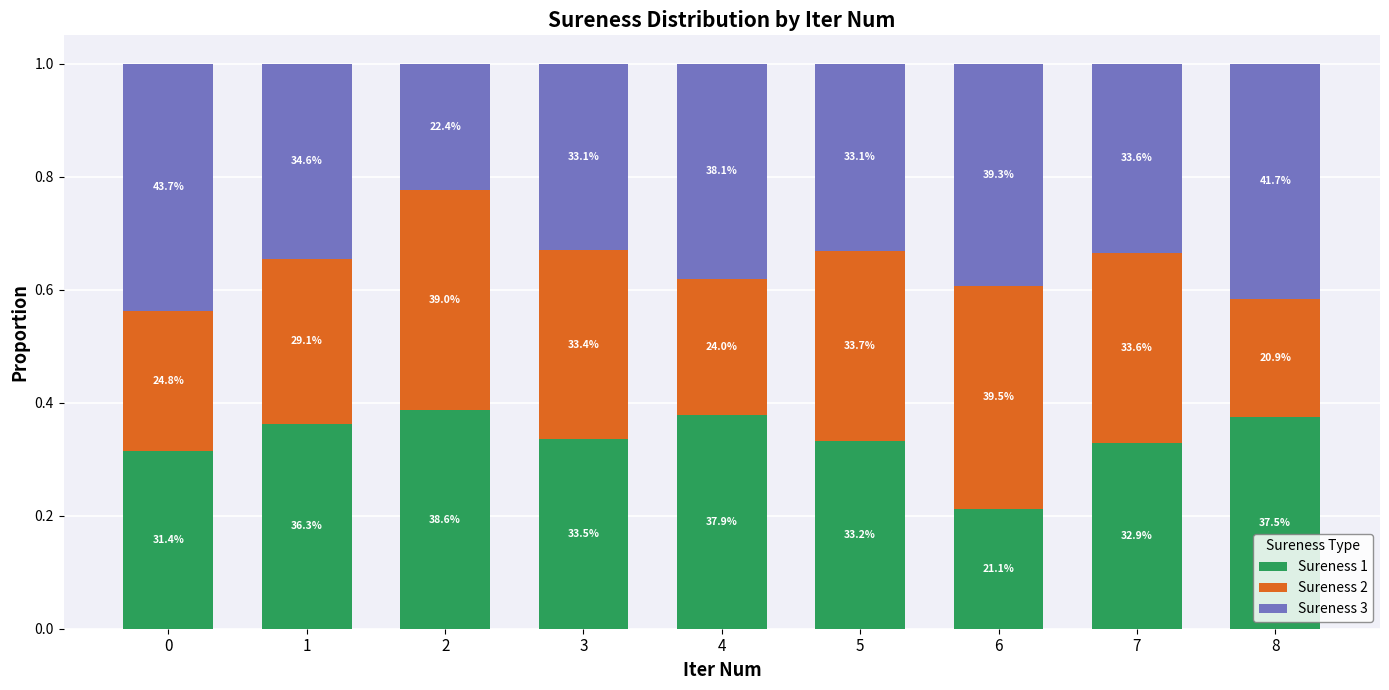

What are all the series names shown in the legend?

Sureness 1, Sureness 2, Sureness 3